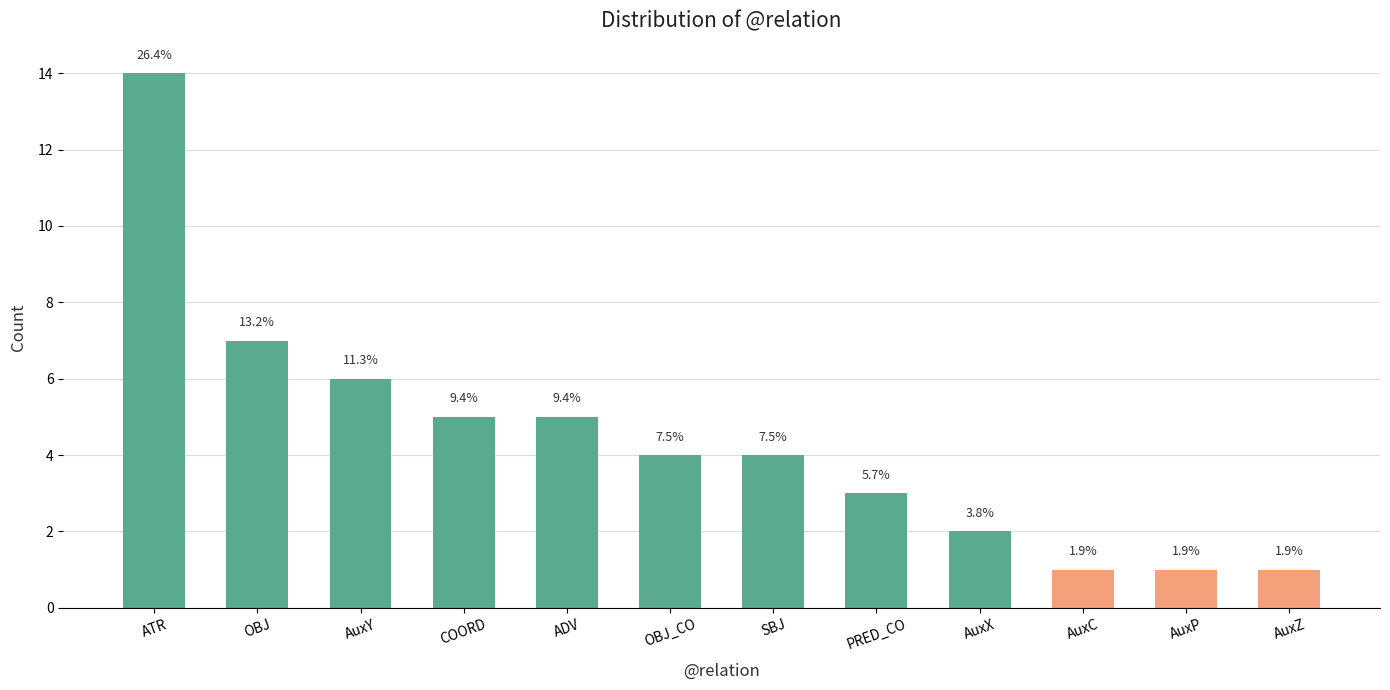

Rank the categories by value from highest to lowest.

ATR, OBJ, AuxY, COORD, ADV, OBJ_CO, SBJ, PRED_CO, AuxX, AuxC, AuxP, AuxZ